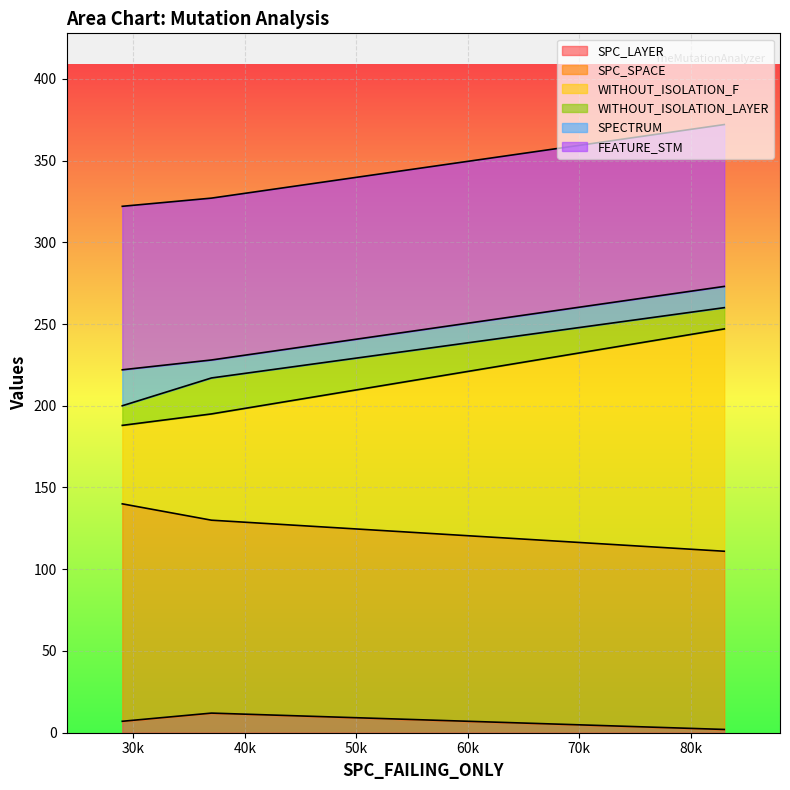

How many lines are shown in the chart?

6